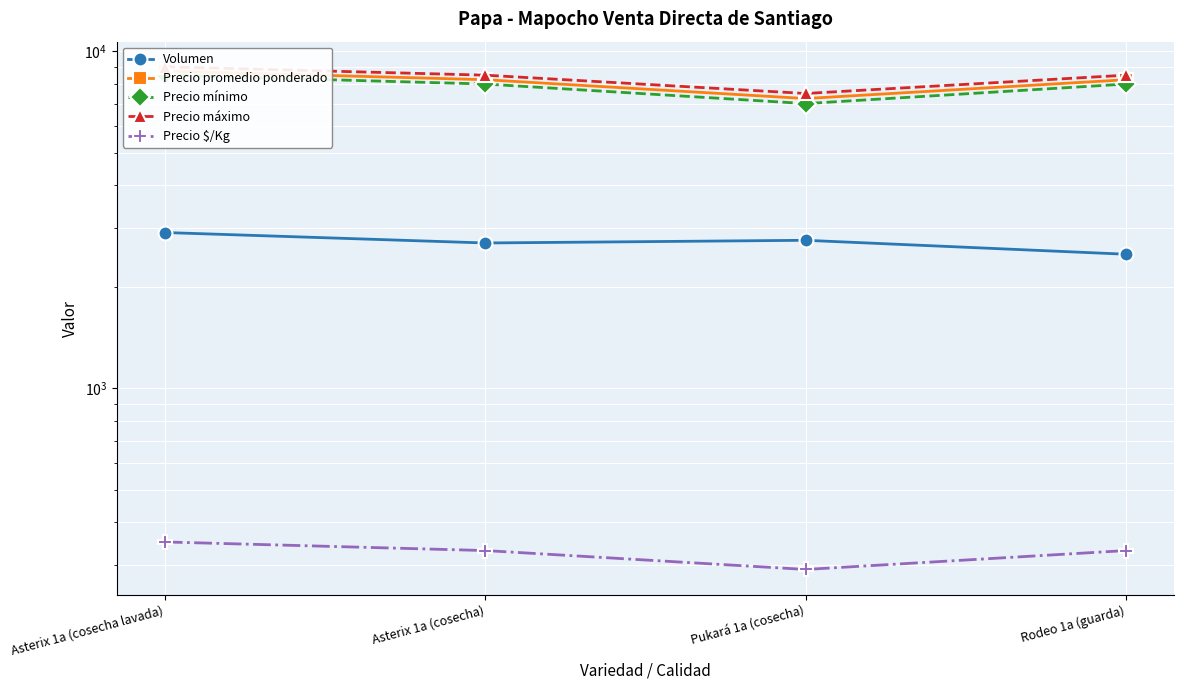

Is it true that Volumen equals 2700 at Asterix 1a (cosecha)?

True